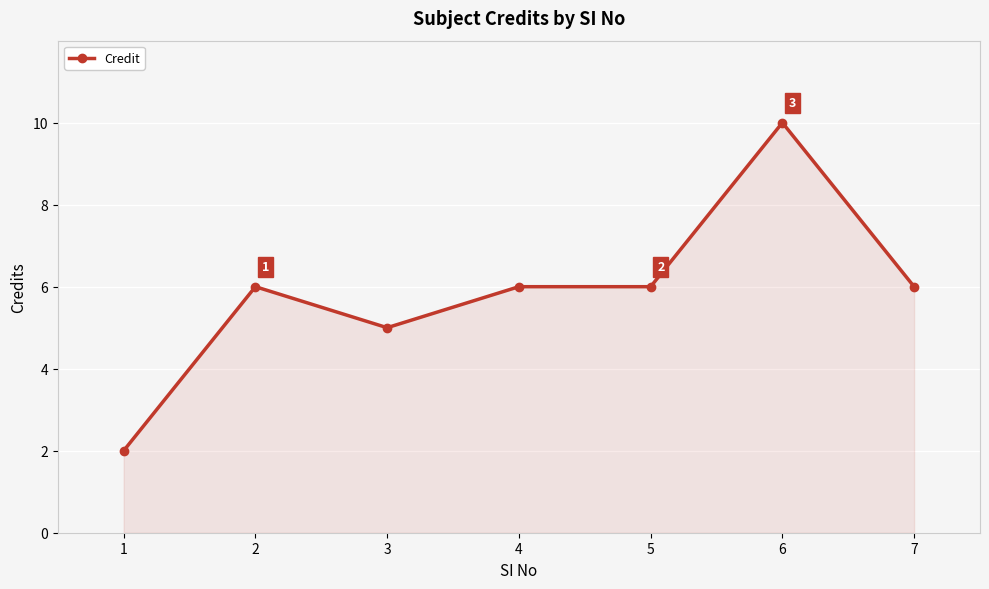

What is the value of the 5th point from the left?

6